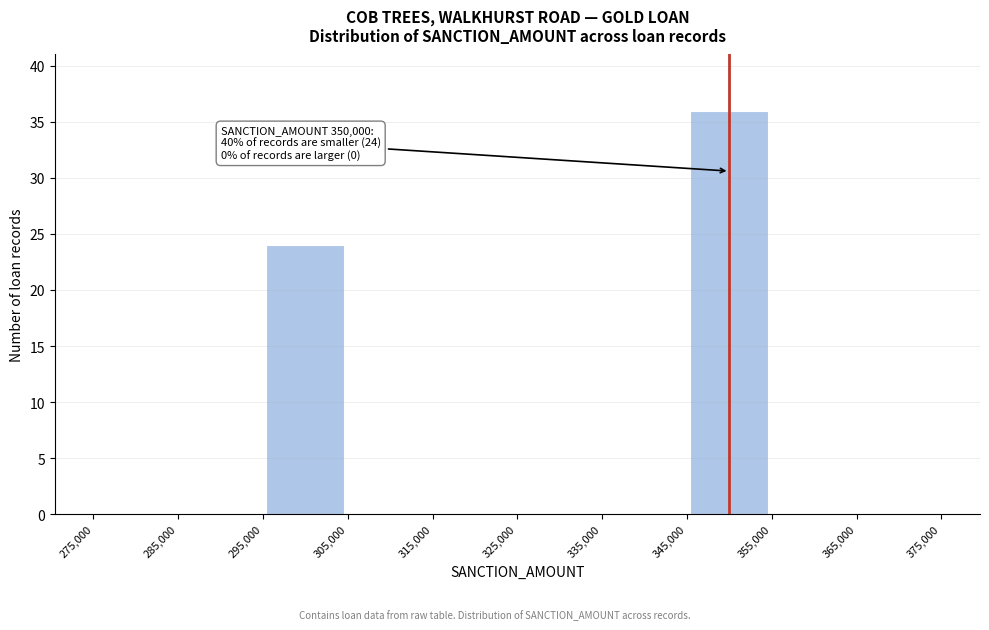

Which range on the x-axis has the tallest bar?

345,000 to 355,000